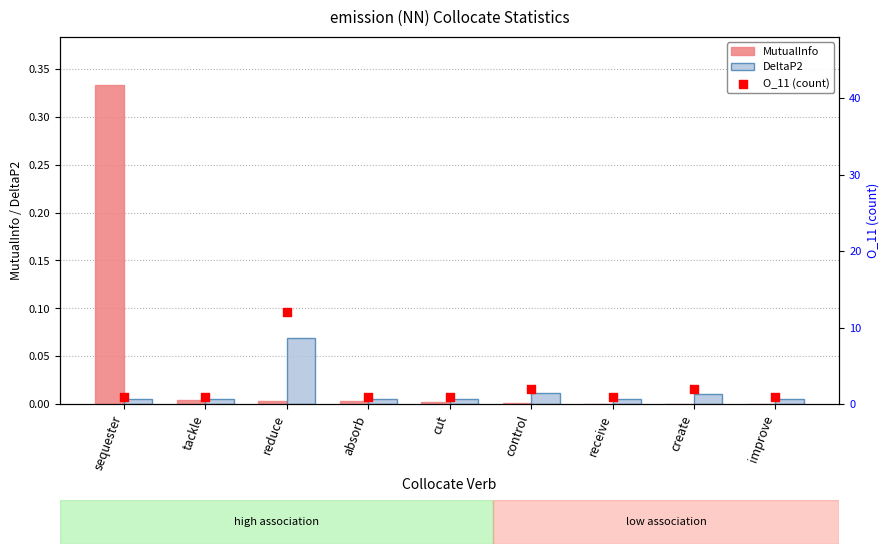

Which series reaches the minimum Y coordinate?

MutualInfo